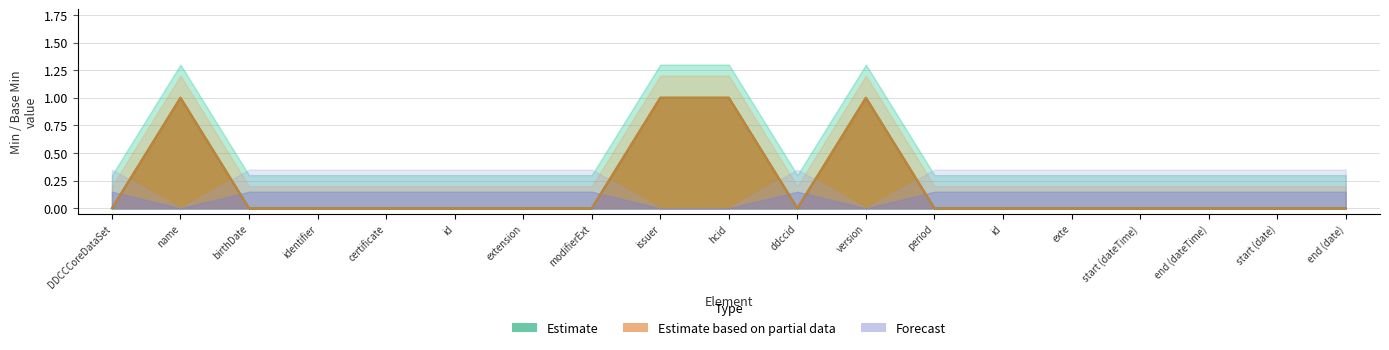

How many Base Min values are between 0 and 1?

19